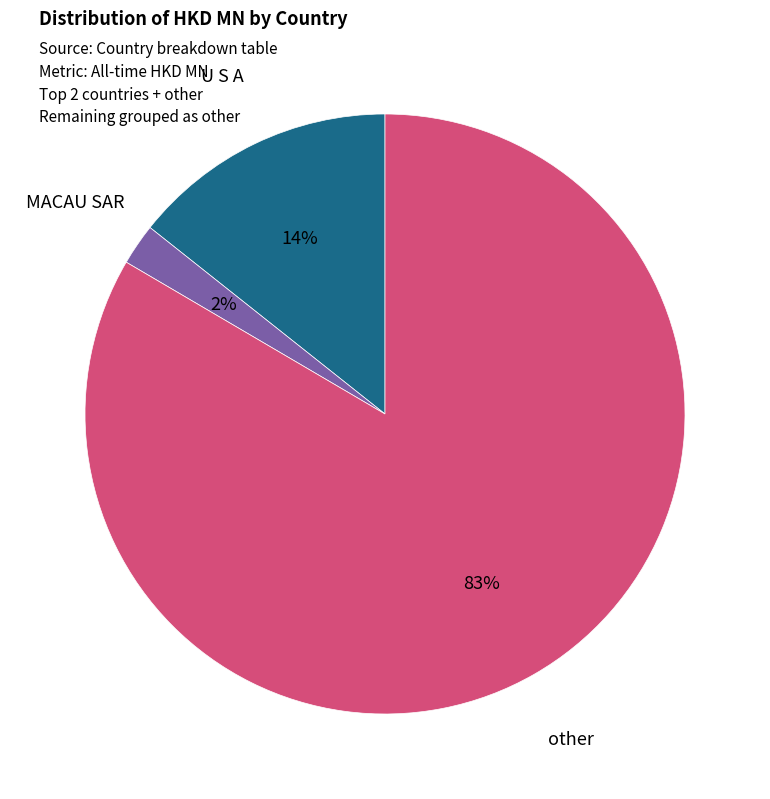

Count the number of slices in the pie.

3